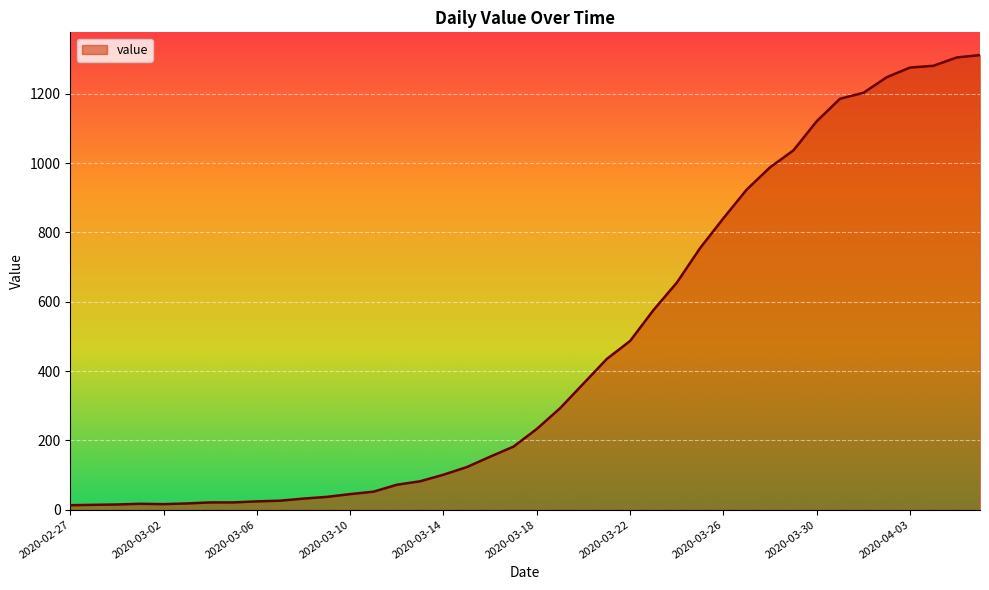

What is the difference between the maximum and minimum values?

1299